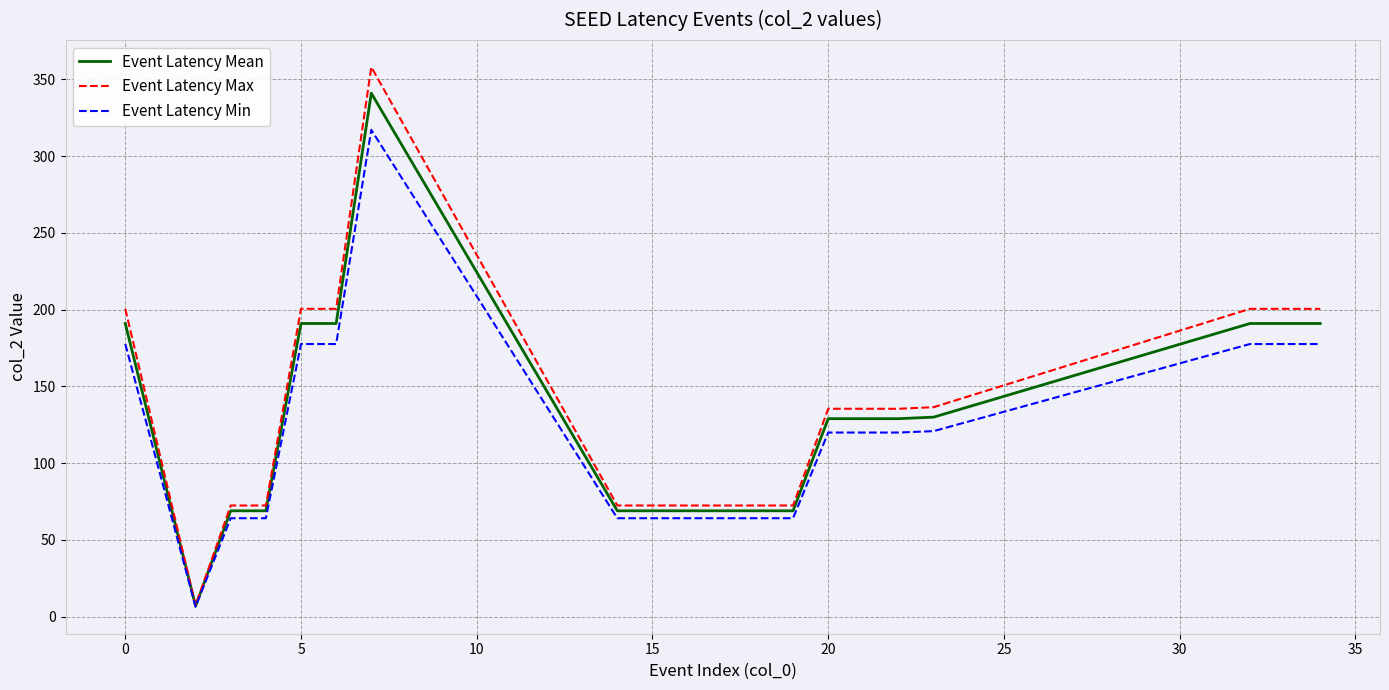

Rank the series by their maximum value, from lowest to highest.

Event Latency Min, Event Latency Mean, Event Latency Max